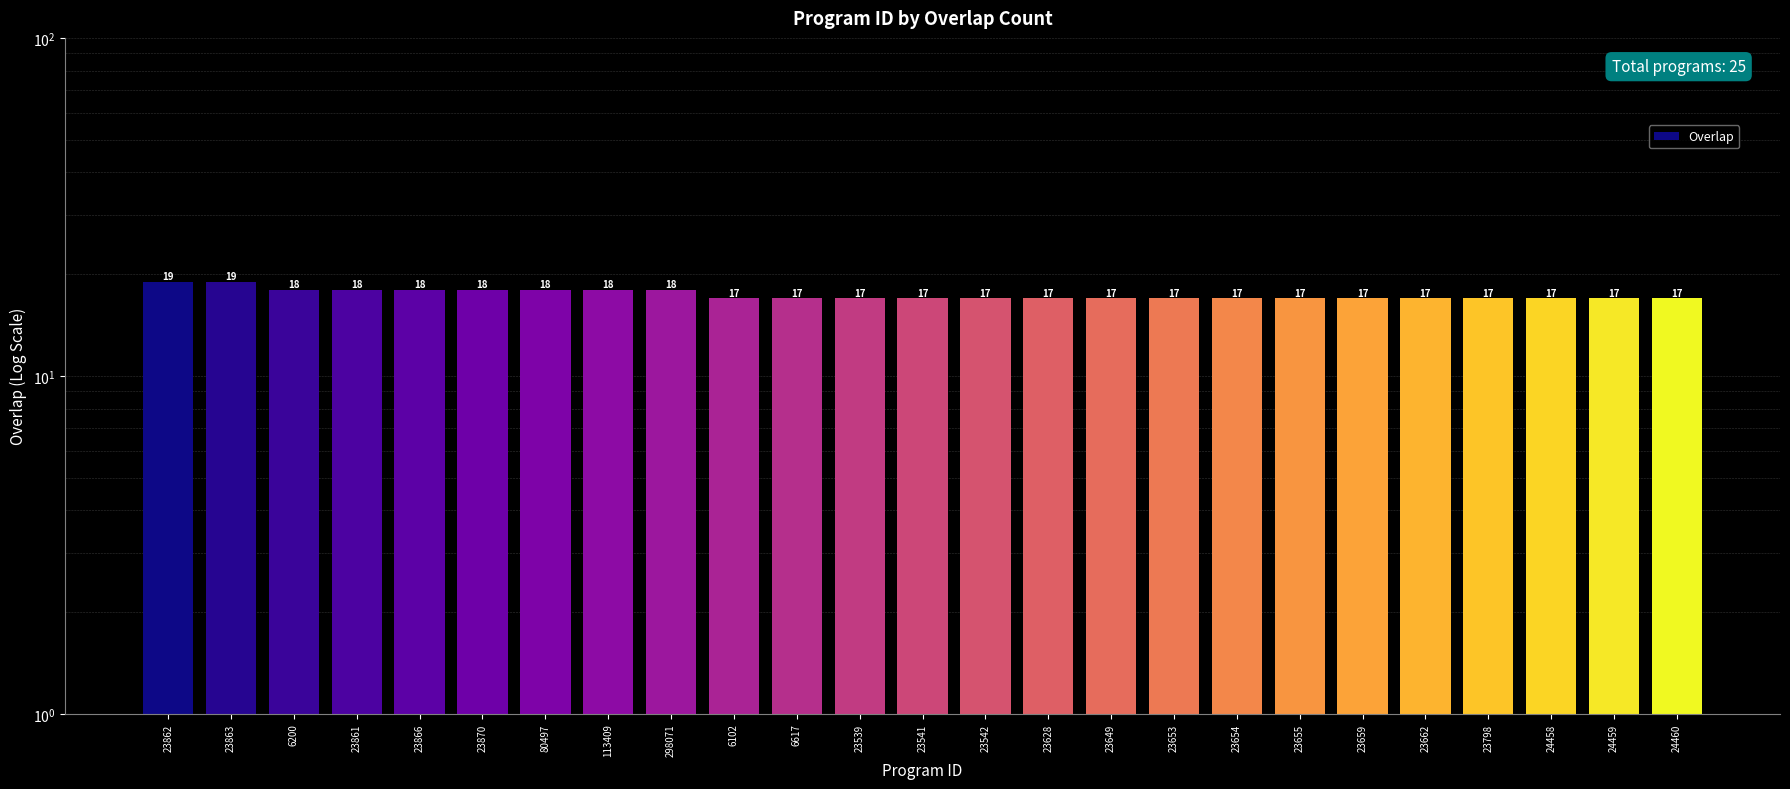

Are the bars horizontal?

No